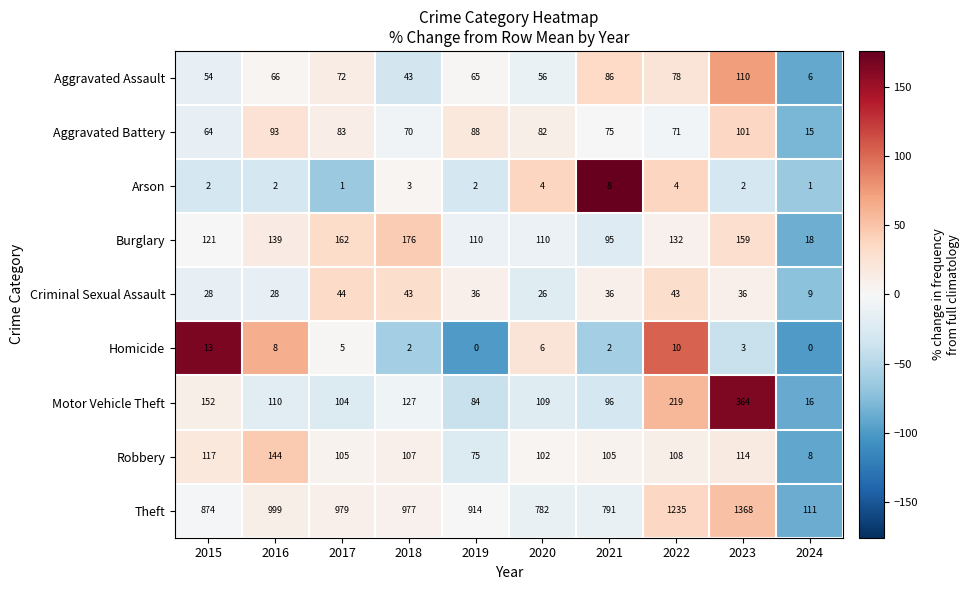

What is the difference between the second highest and second lowest values in the Theft series?

453